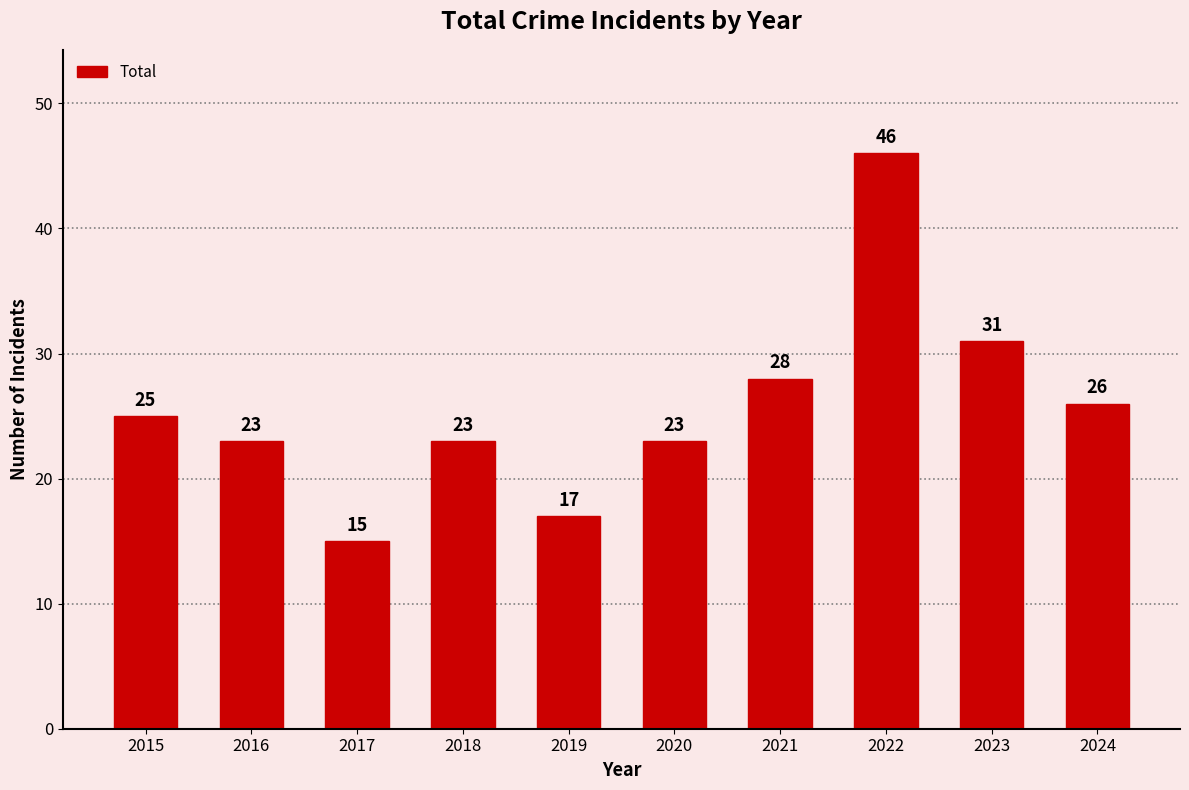

Between 2016 and 2021, which is larger?

2021